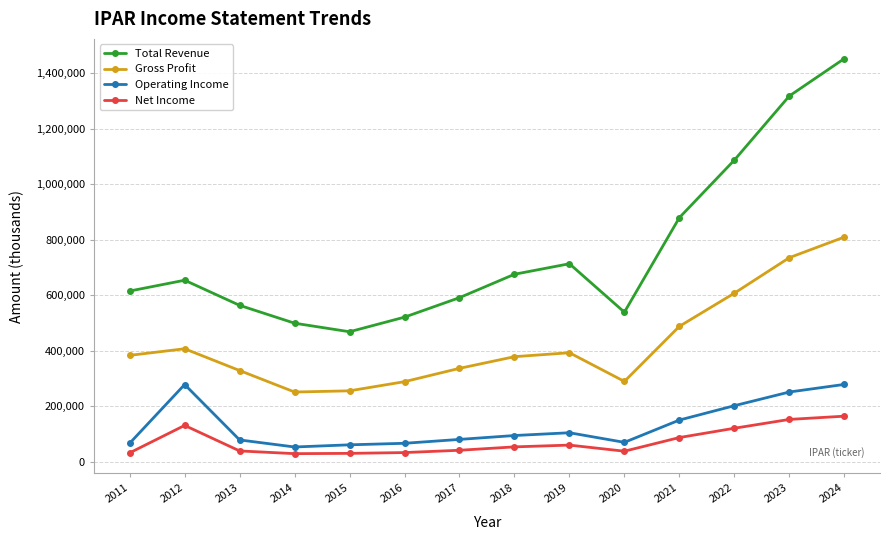

What is the maximum value shown in the chart?

1452300